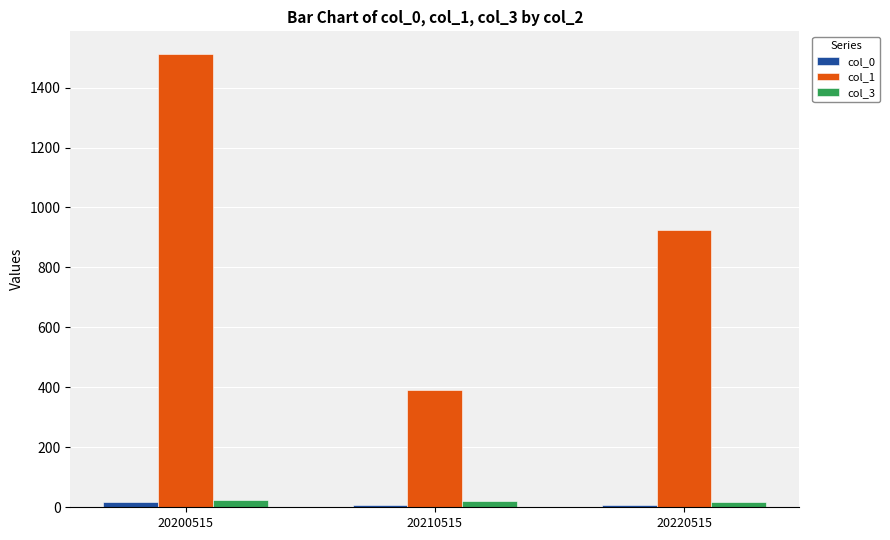

Which series has the largest range (max minus min)?

col_1